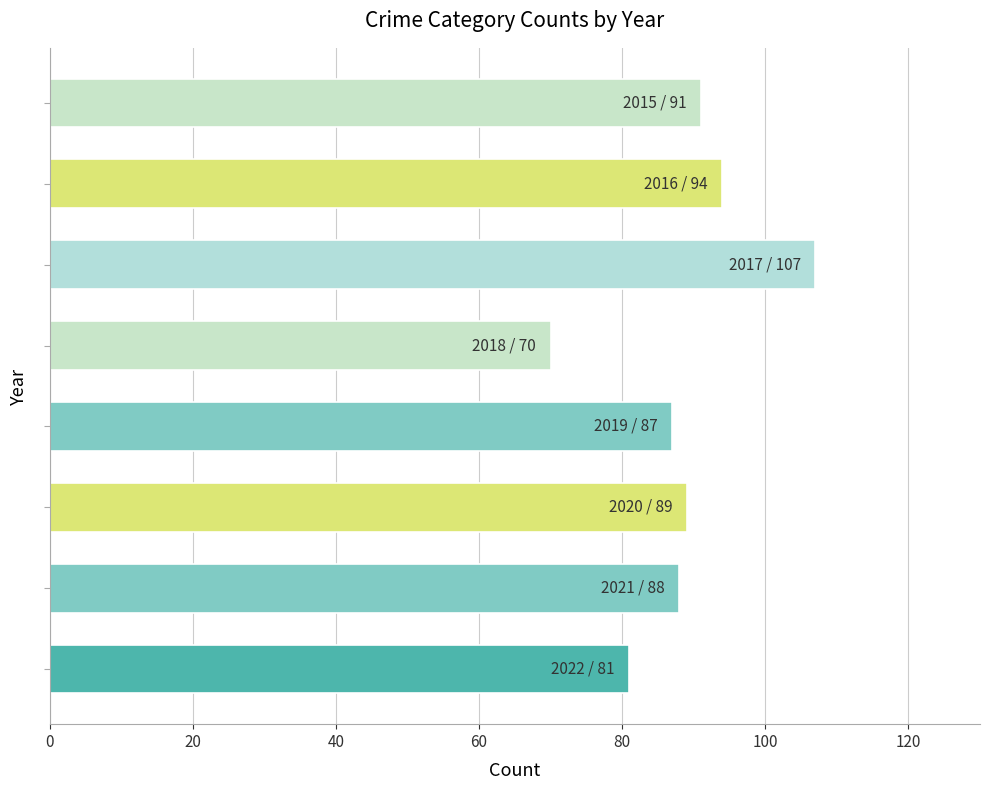

Reading top to bottom, list all the values displayed in this chart.

91	94	107	70	87	89	88	81